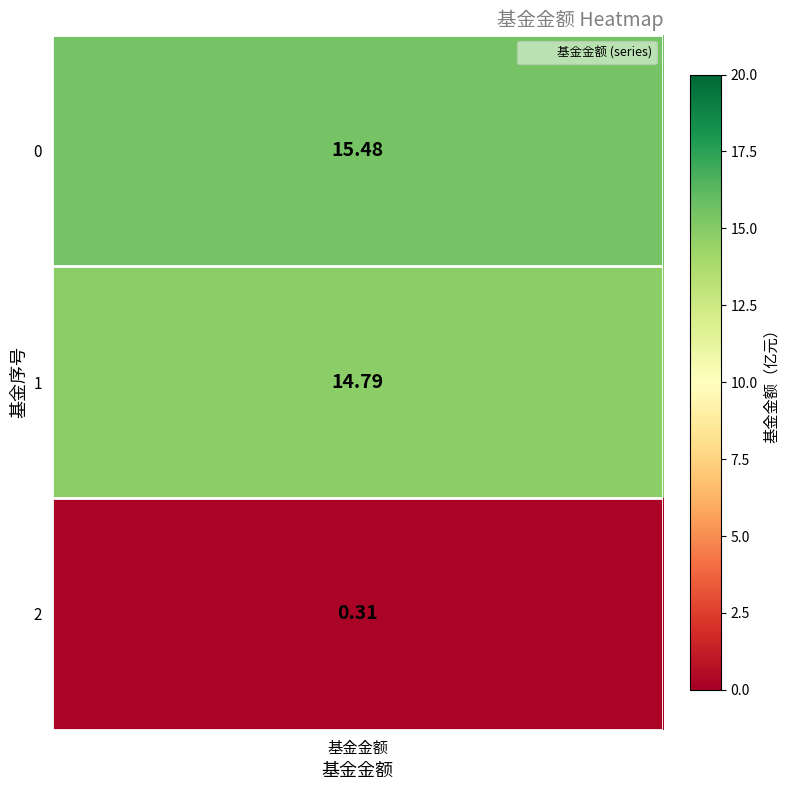

The value of 1 at 2 is 0.2. True or false?

False